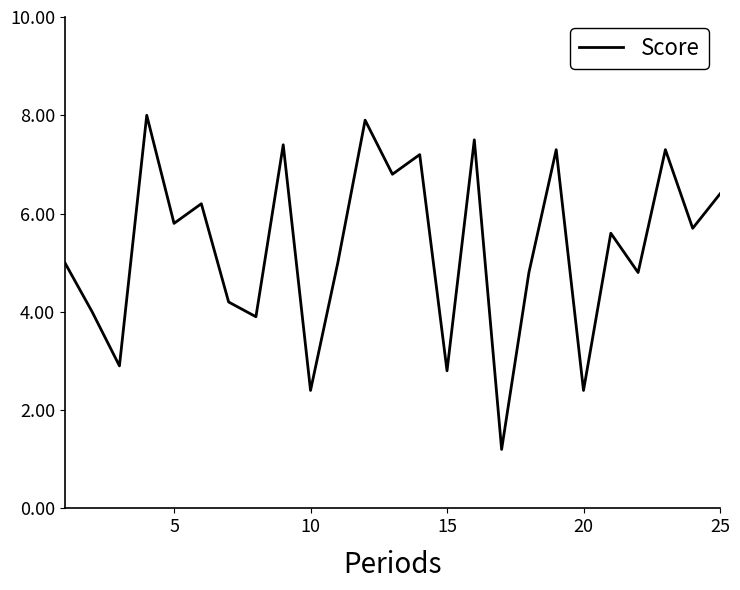

What is the greatest value displayed?

8.0